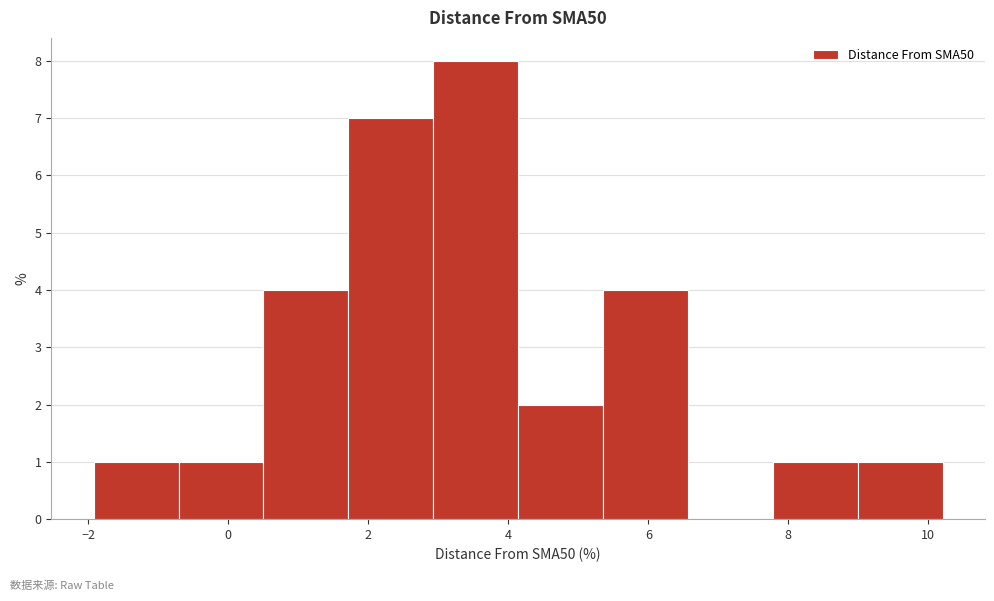

Reading left to right, list every bar in this chart as the range it spans on the x-axis followed by its height. Neither the bar edges nor the heights are printed on the chart, so give them approximately, as read against the axes.

-2.0 to -0.8: 1
-0.8 to 0.6: 1
0.6 to 1.8: 4
1.8 to 3.0: 7
3.0 to 4.2: 8
4.2 to 5.4: 2
5.4 to 6.6: 4
6.6 to 7.8: 0
7.8 to 9.0: 1
9.0 to 10.2: 1